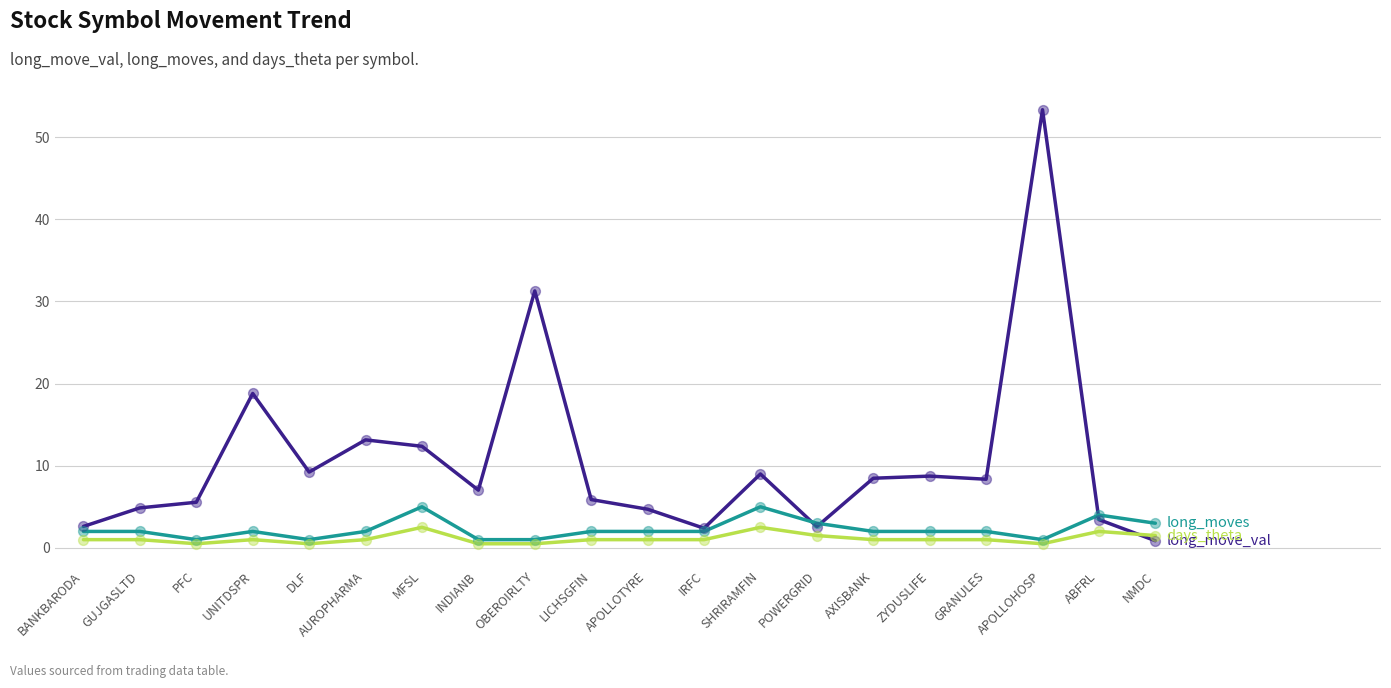

What is the total value across all series at IRFC?

5.4